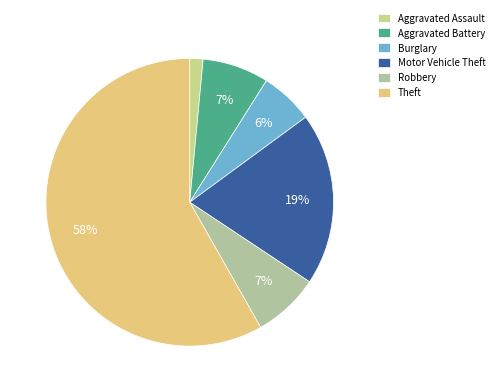

Which category has the smallest portion of the pie?

Aggravated Assault